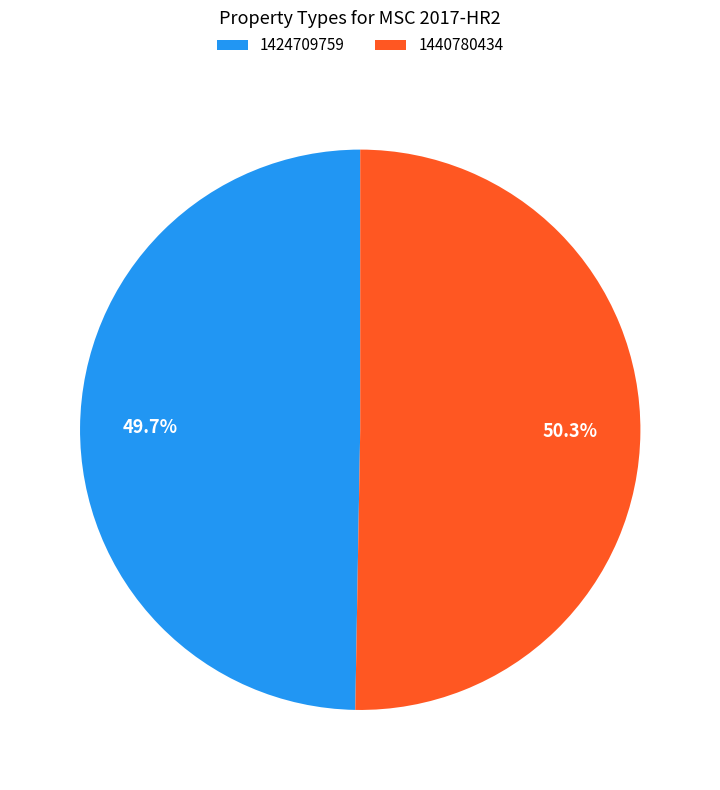

Is 1424709759 the majority of the pie?

No